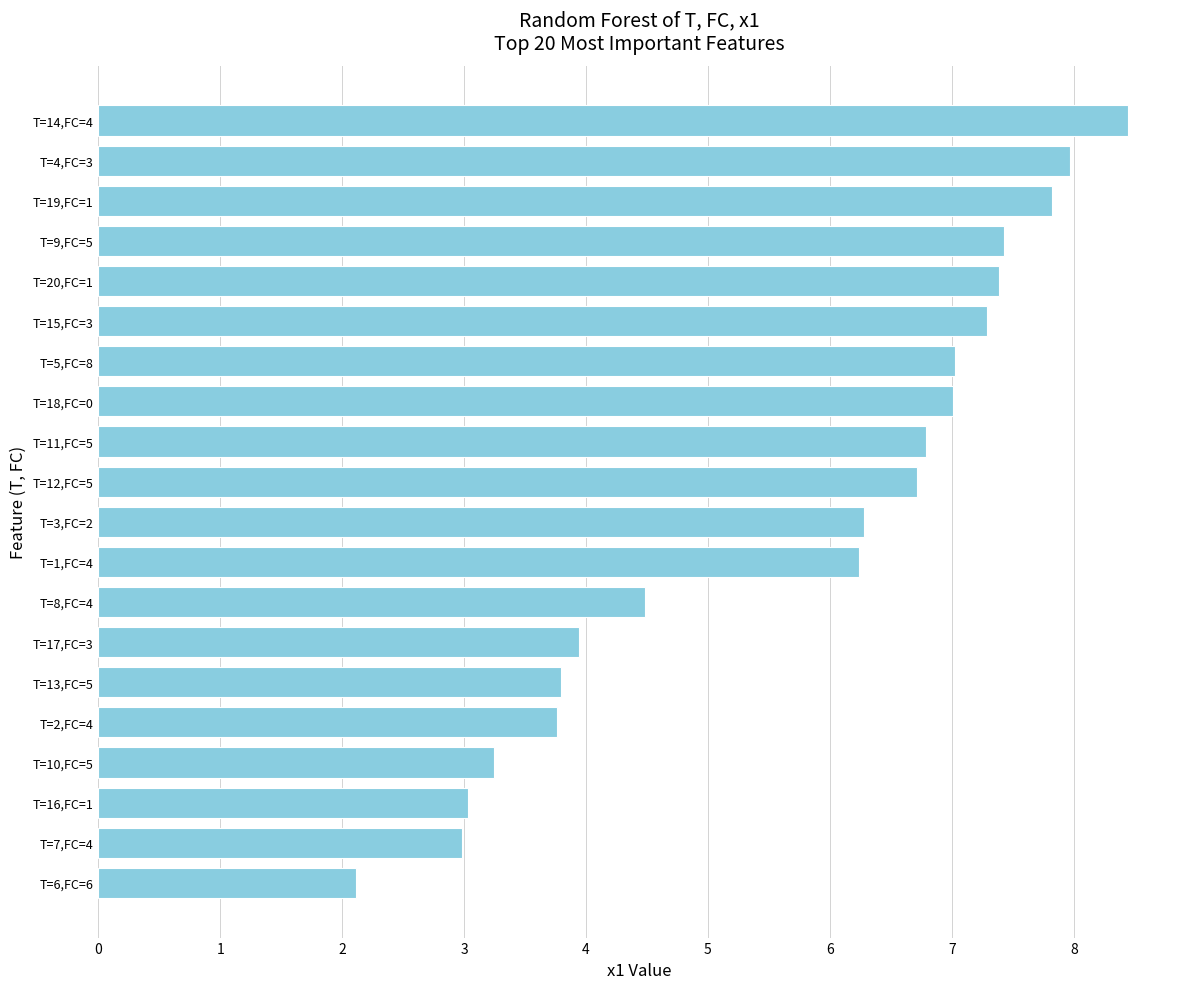

What is the change in value from T=13,FC=5 to T=8,FC=4?

+0.7